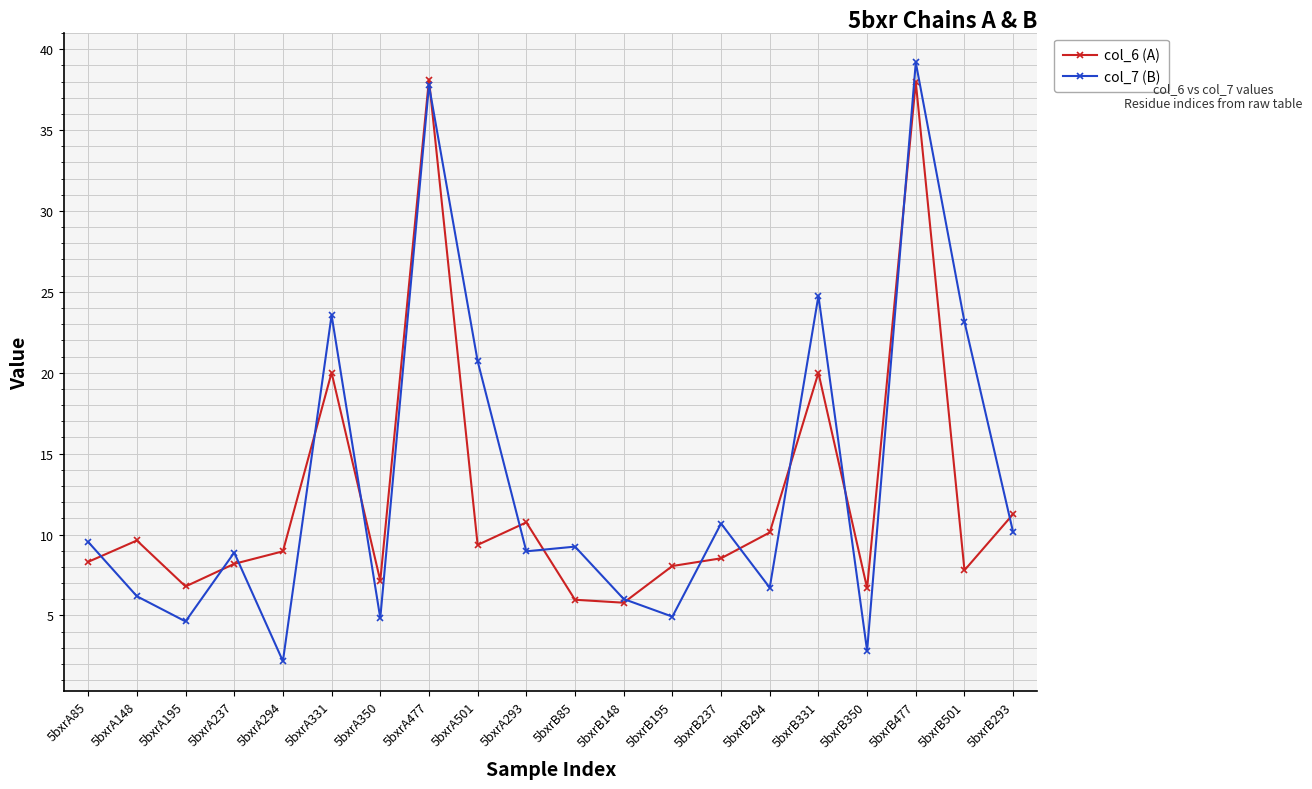

Does the chart display data point markers on the line(s)?

Yes